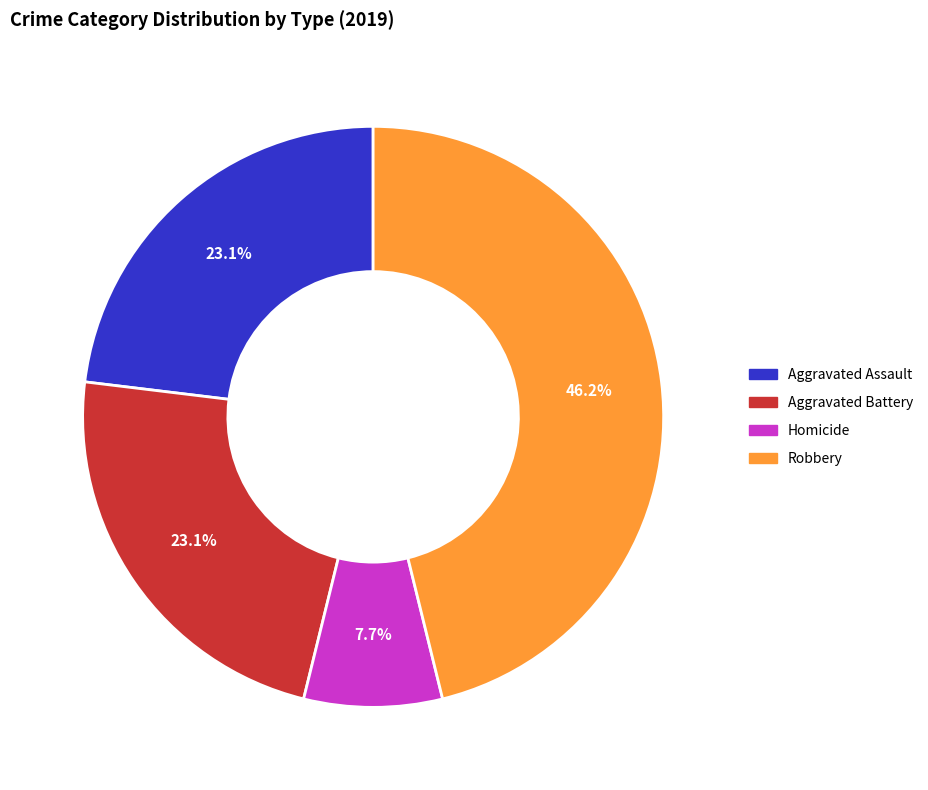

To the nearest percent, what is the difference between the largest and smallest slice percentages?

38%